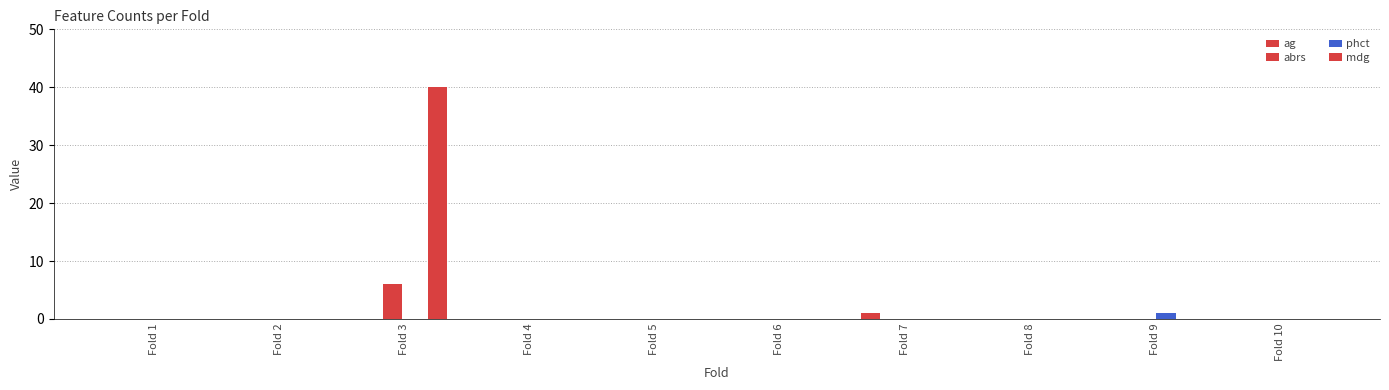

Count the number of data series in this chart.

4